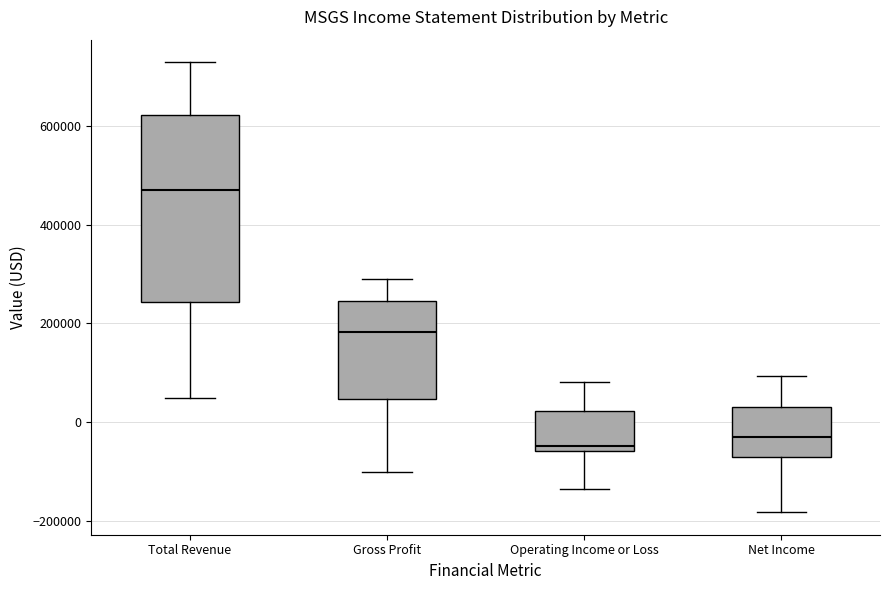

Reading left to right, read every box against the y-axis: the position of its median line, the range the box covers, and the ends of its whiskers. The values are not printed on the chart, so give them approximately, as read against the axis.

Total Revenue: median 480000, box 240000 to 620000, whiskers 40000 to 720000
Gross Profit: median 180000, box 40000 to 240000, whiskers -100000 to 280000
Operating Income or Loss: median -40000, box -60000 to 20000, whiskers -140000 to 80000
Net Income: median -40000, box -80000 to 40000, whiskers -180000 to 100000